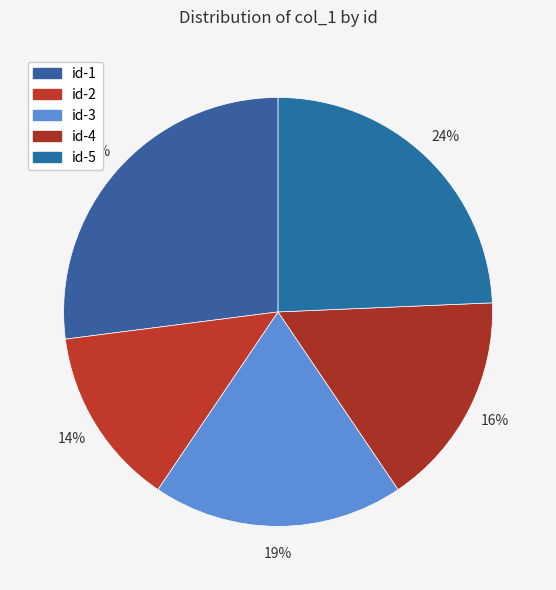

Which has a higher value, id-1 or id-4?

id-1